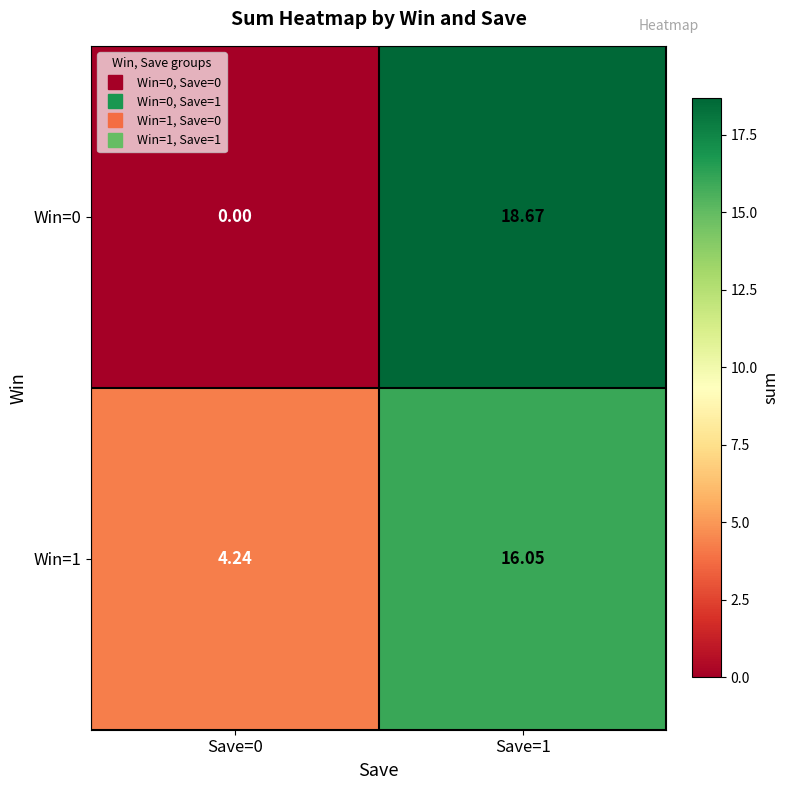

Is the value of Win=1 at Save=1 greater than the value of Win=0 at Save=0?

Yes